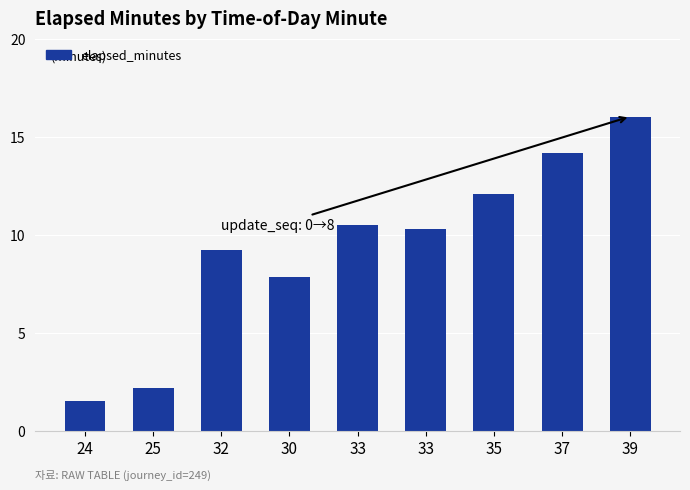

List the labels in order of value, smallest first.

24, 25, 30, 32, 33, 33, 35, 37, 39